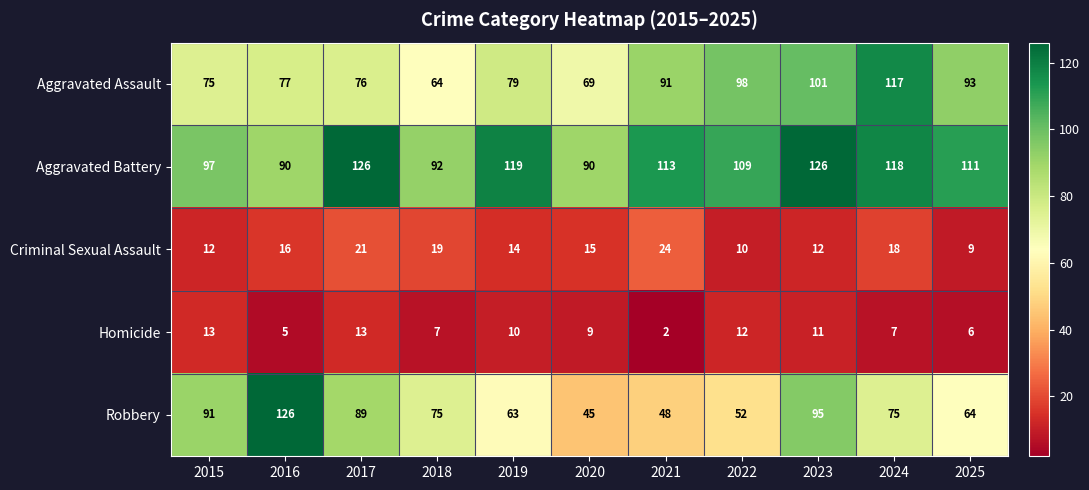

At which category is the sum across all series the highest?

2023